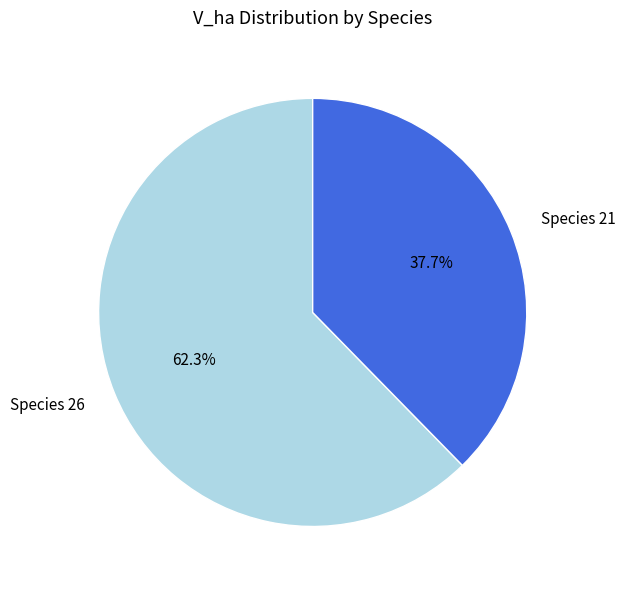

Which slice is the largest?

Species 26